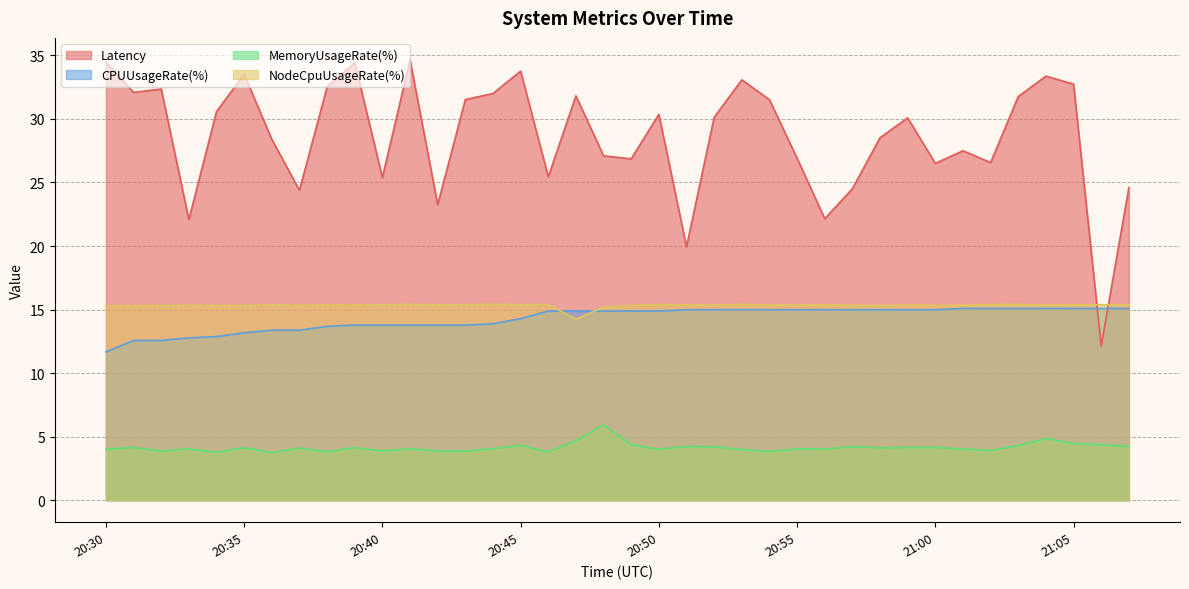

What is the label of the 2nd point from the left?

20:31